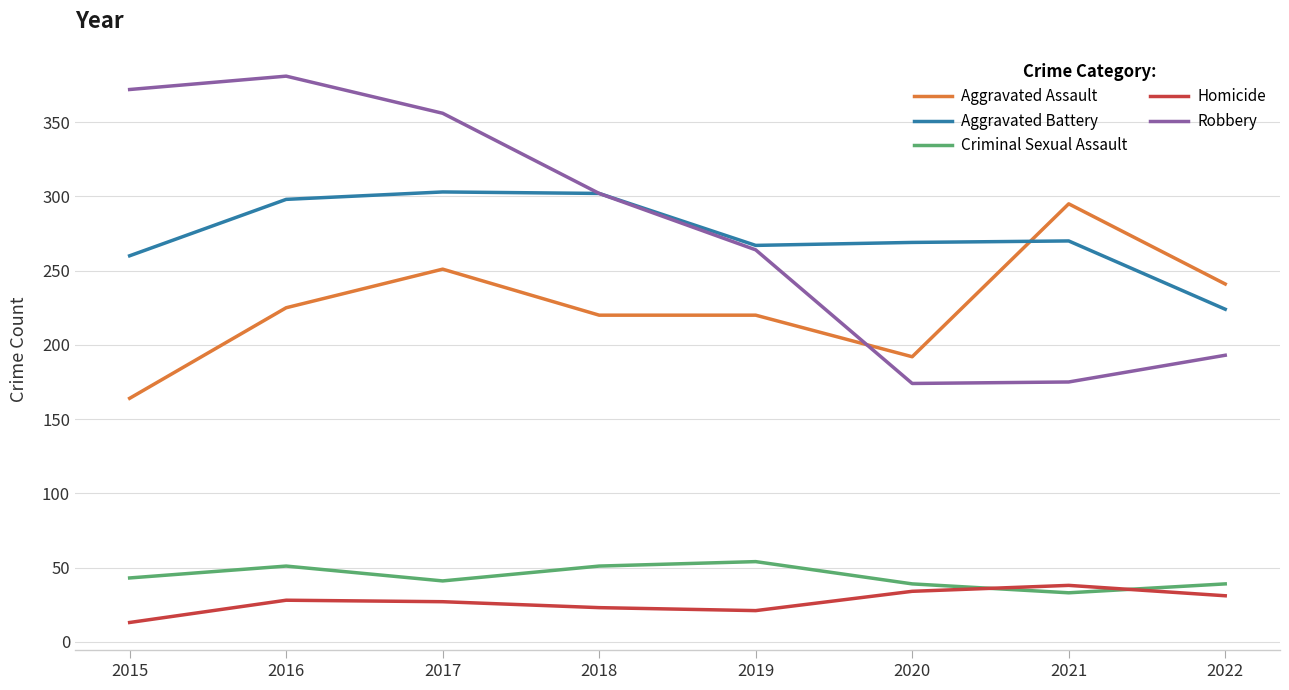

How many lines are shown in the chart?

5